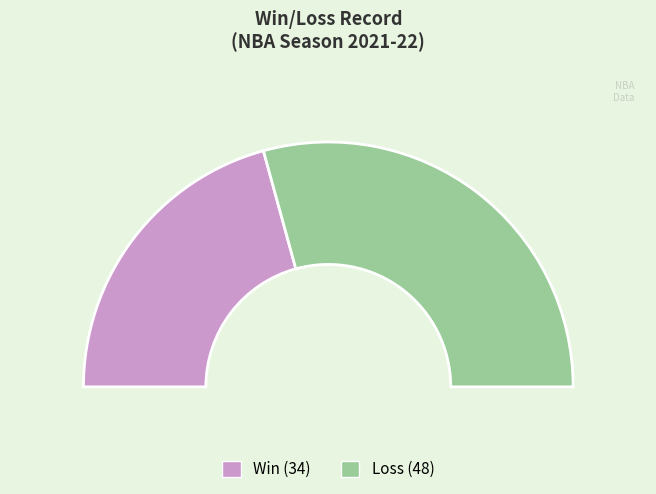

Is it true that L is 52% of the pie?

False